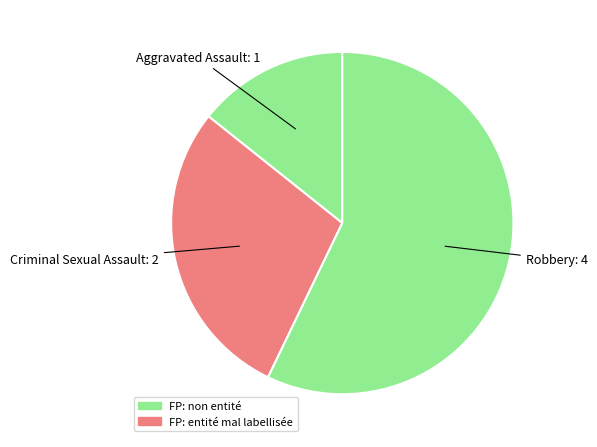

What is the ratio of the value at Robbery to the value at Aggravated Assault?

4.0